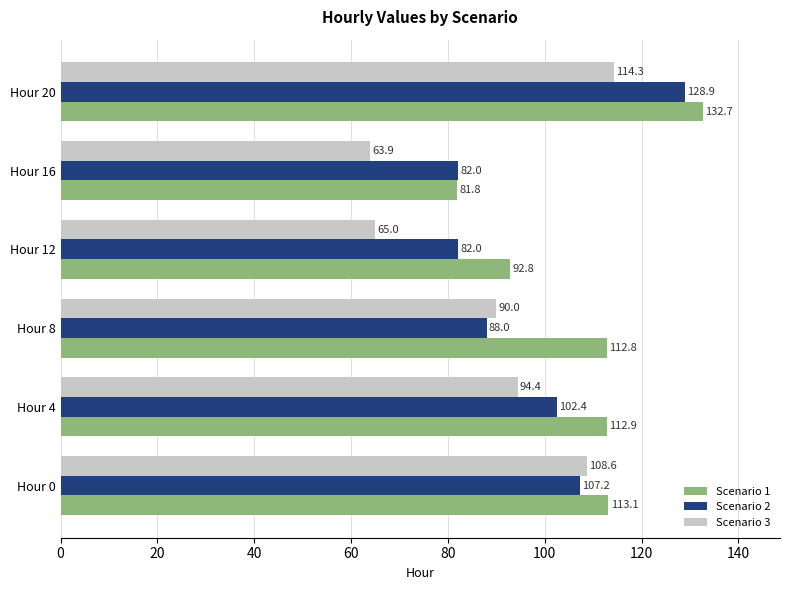

At which label does Scenario 3 reach its peak?

Hour 20